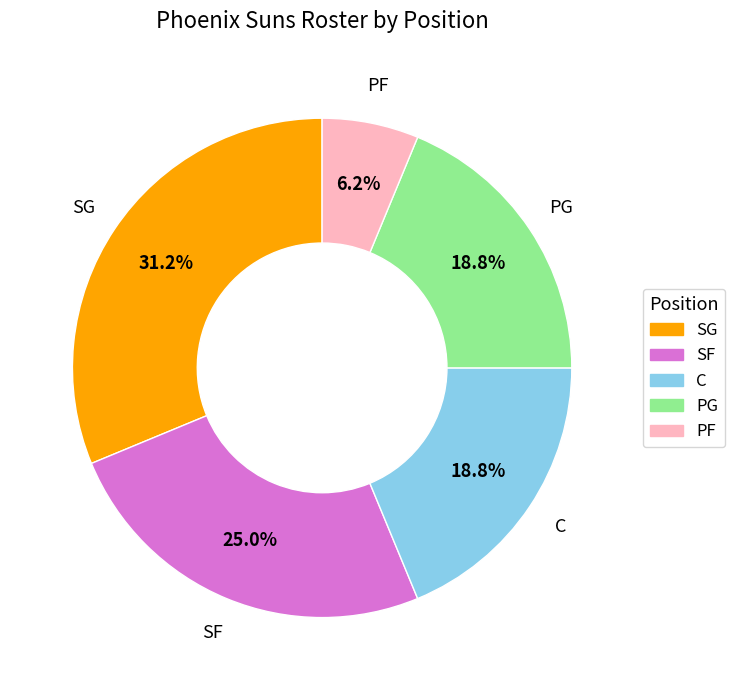

Does C represent more than half of the total?

No